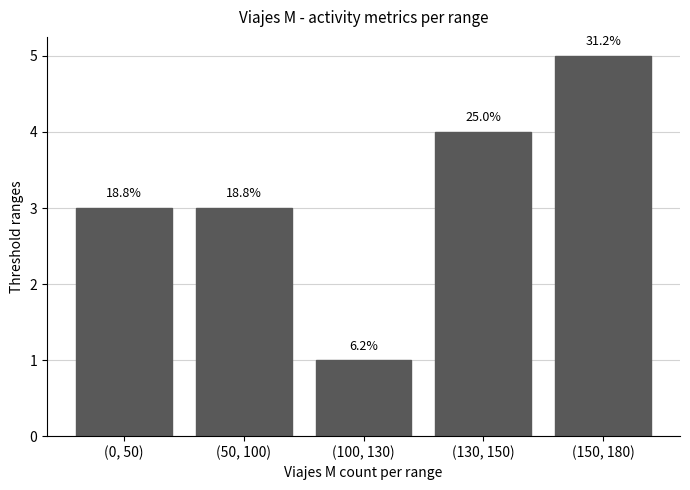

True or false: the data shows 3 at (50, 100).

True